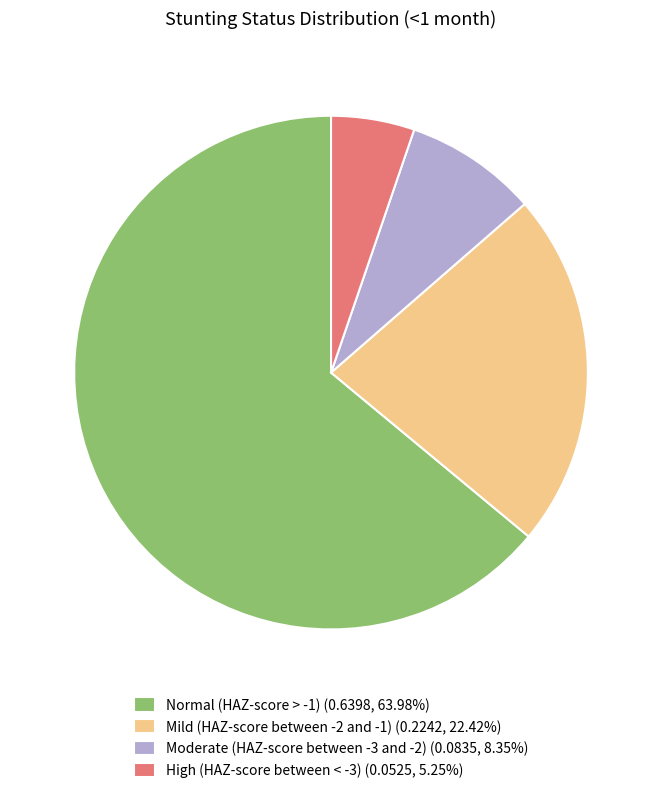

Do High (HAZ-score between < -3) (0.0525, 5.25%) and Moderate (HAZ-score between -3 and -2) (0.0835, 8.35%) together represent more than half of the pie?

No